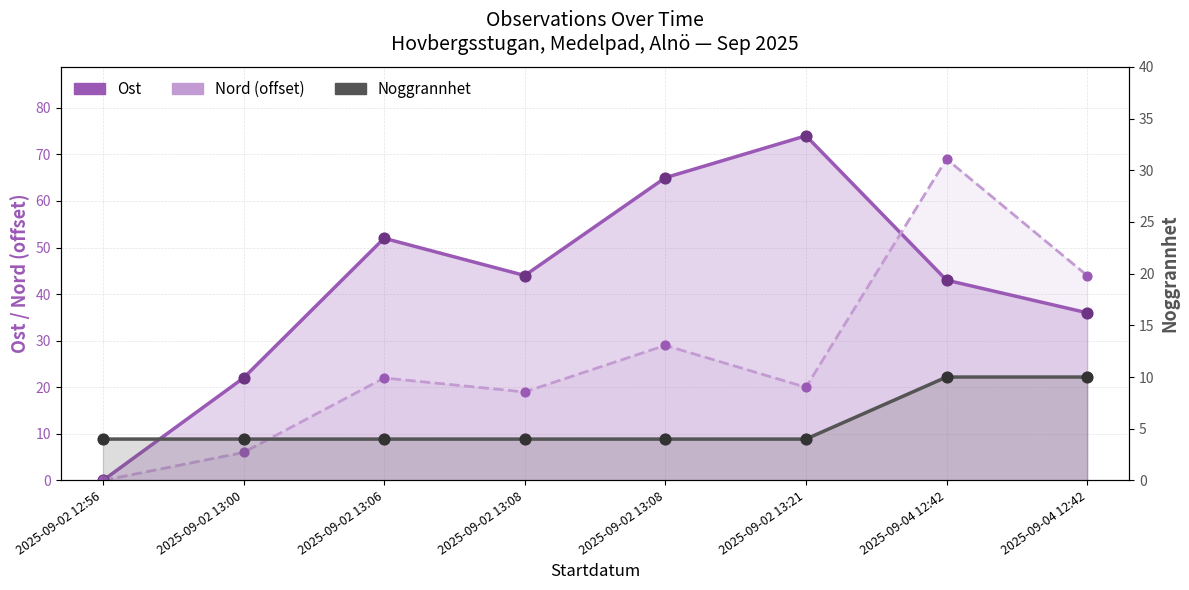

Which series has the largest Y range (max minus min)?

Ost